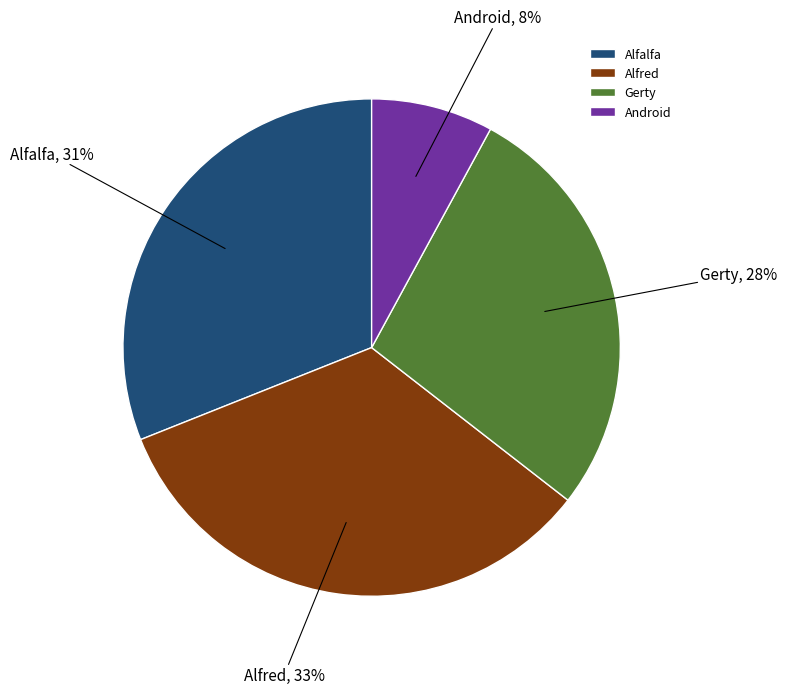

True or false: Gerty accounts for 39% of the total.

False